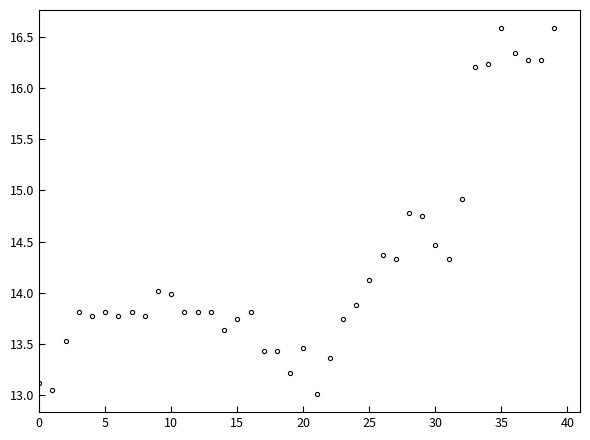

What is the value of the 33rd point from the left?

14.9